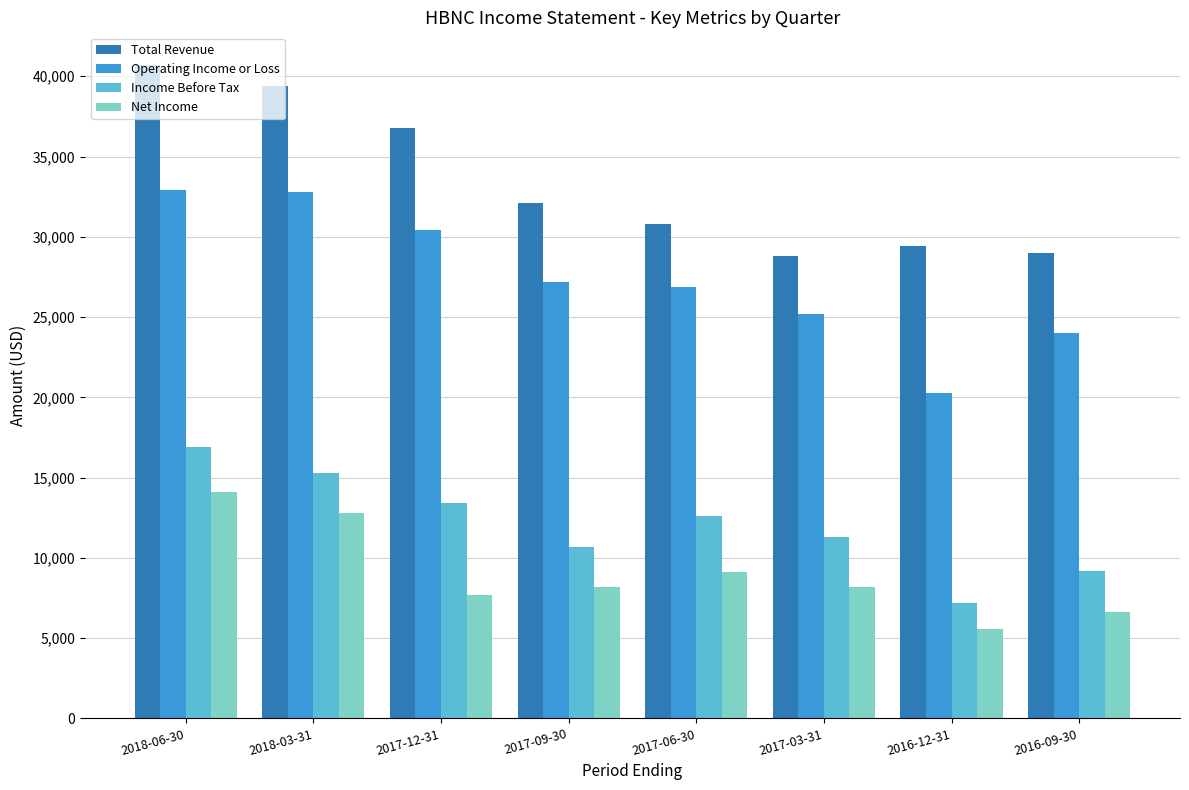

At which label is Total Revenue closest to 34750?

2017-12-31